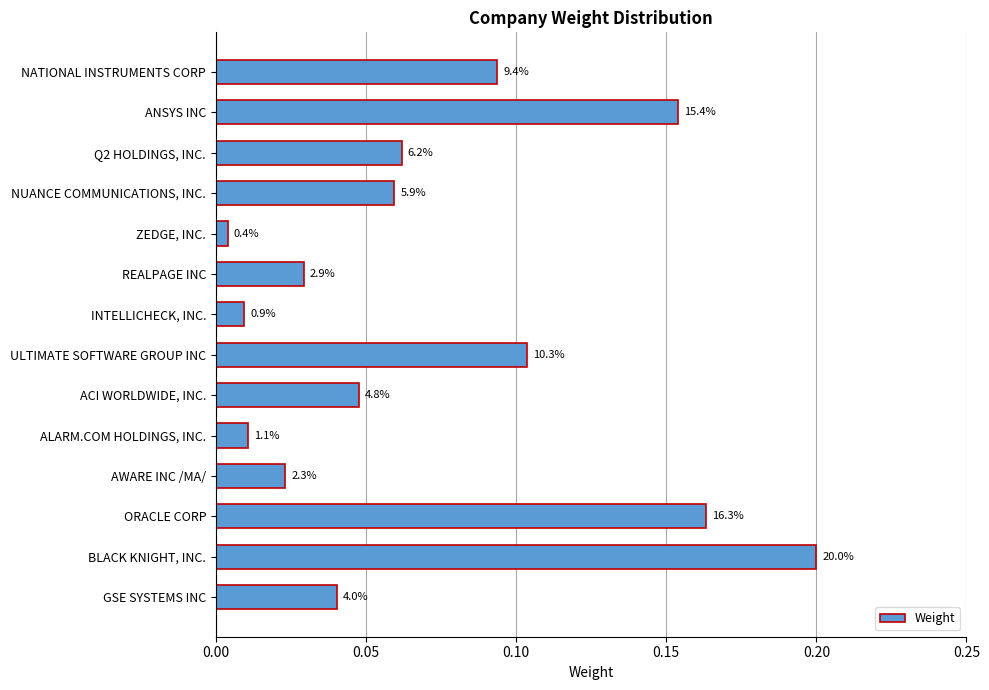

How many bars are there in total?

14